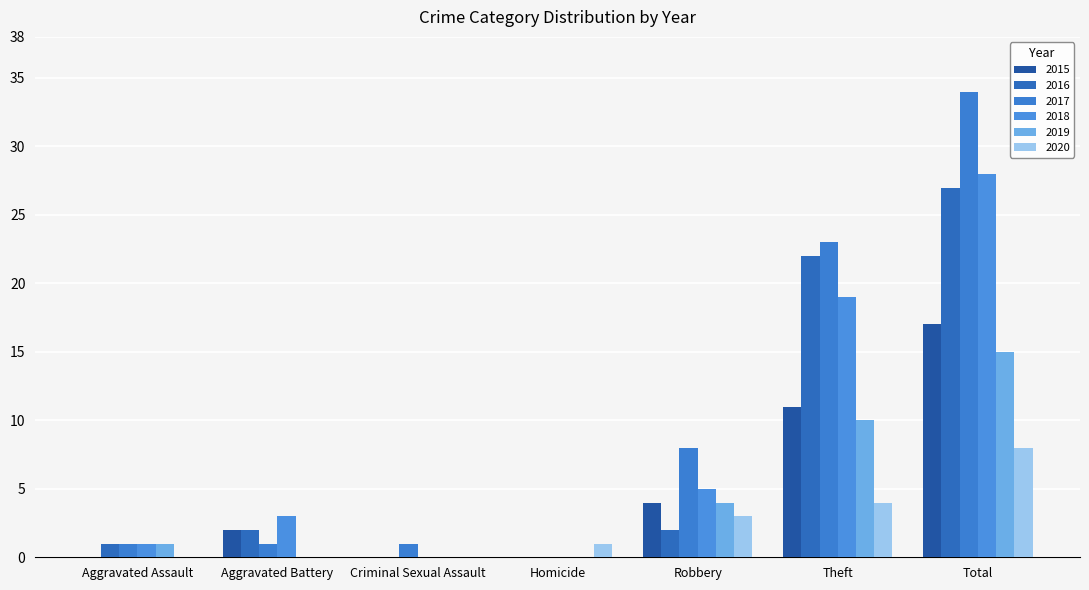

True or false: 2019 has a value of 7 at Homicide.

False